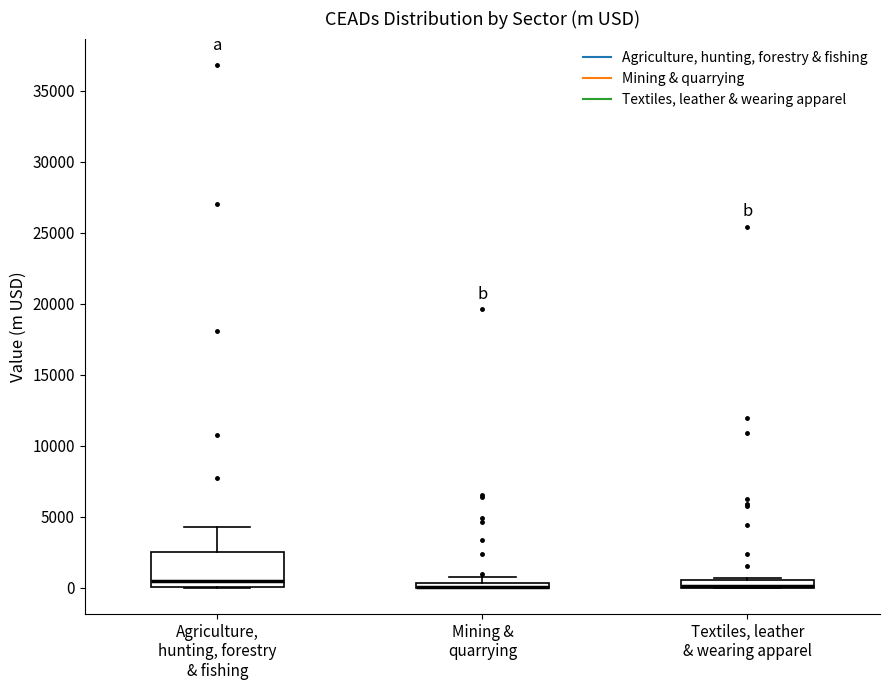

Comparing the boxes themselves (not the whiskers), which one is the tallest?

Agriculture, hunting, forestry & fishing